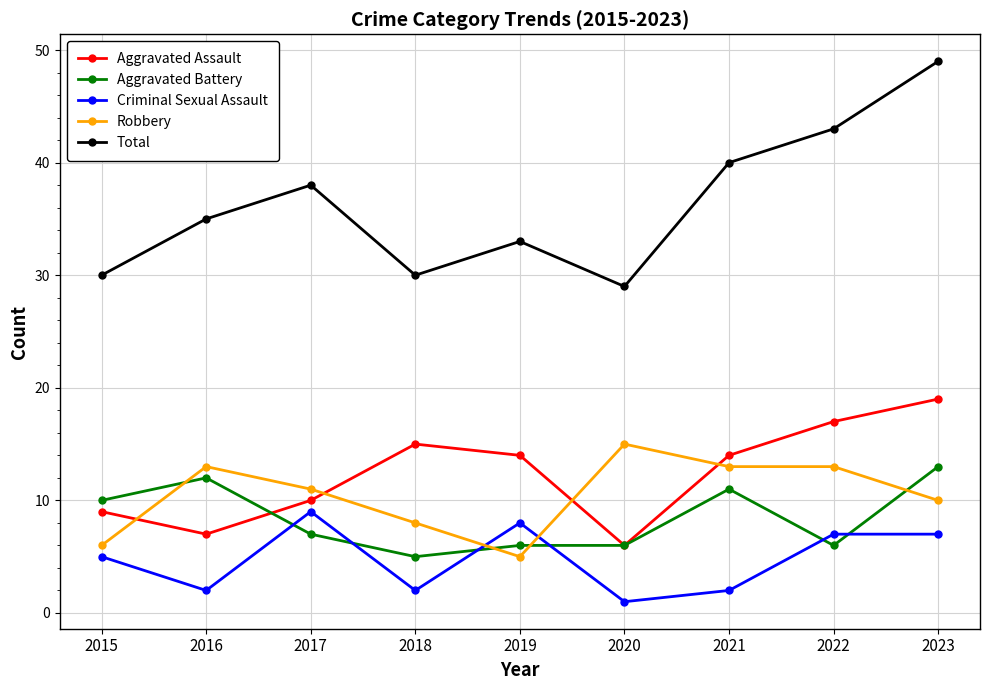

What are all the series names shown in the legend?

Aggravated Assault, Aggravated Battery, Criminal Sexual Assault, Robbery, Total